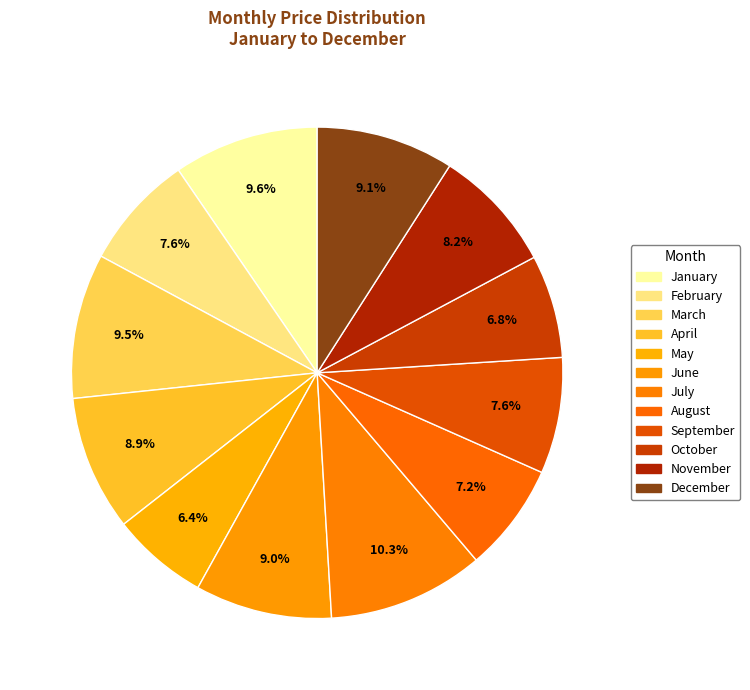

Count the number of slices in the pie.

12